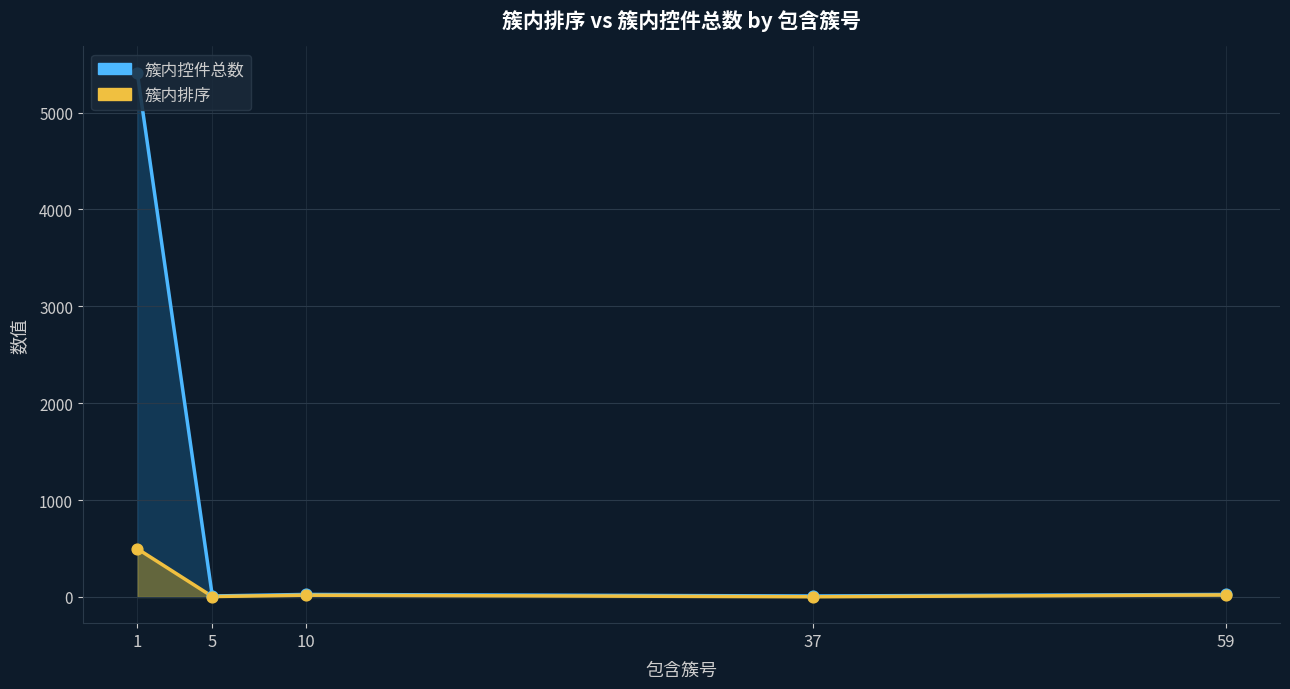

Which series contains the highest Y value?

簇内控件总数